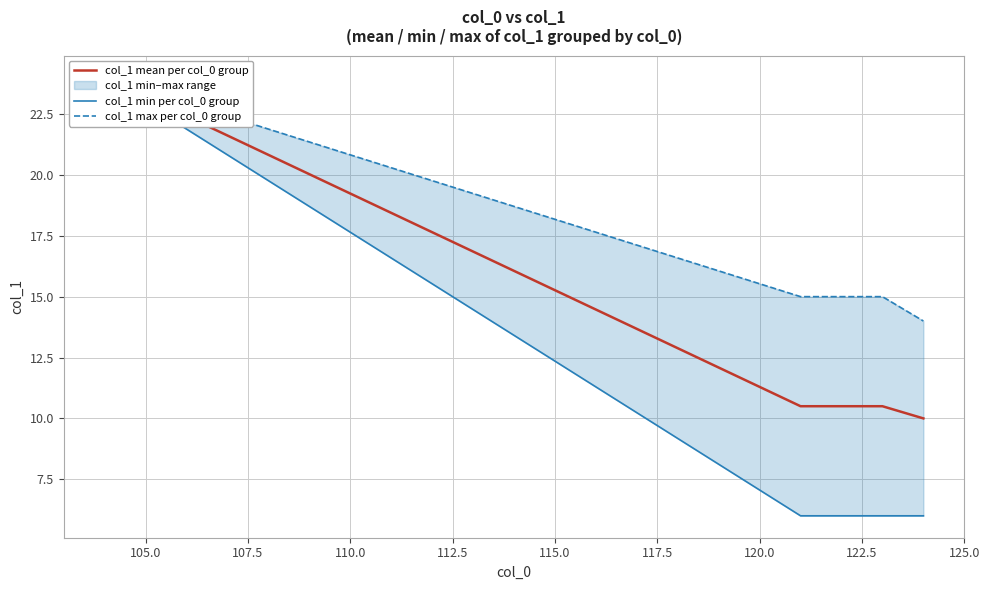

Reading left to right, transcribe all the data shown in this chart.

col_1 mean per col_0 group: 24.0	10.5	10.5	10.5	10.0
col_1 min per col_0 group: 24.0	6.0	6.0	6.0	6.0
col_1 max per col_0 group: 24.0	15.0	15.0	15.0	14.0